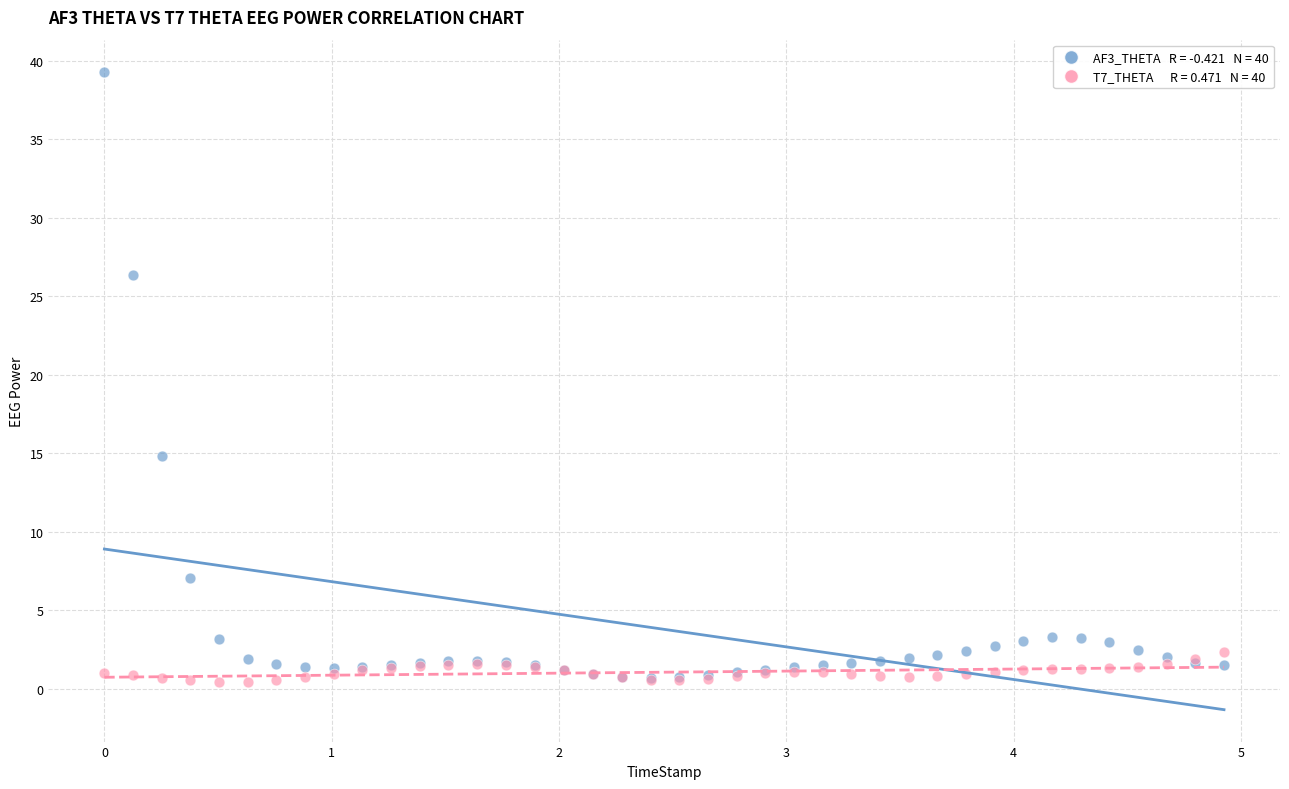

Across all series, what Y value is closest to 19?

14.8